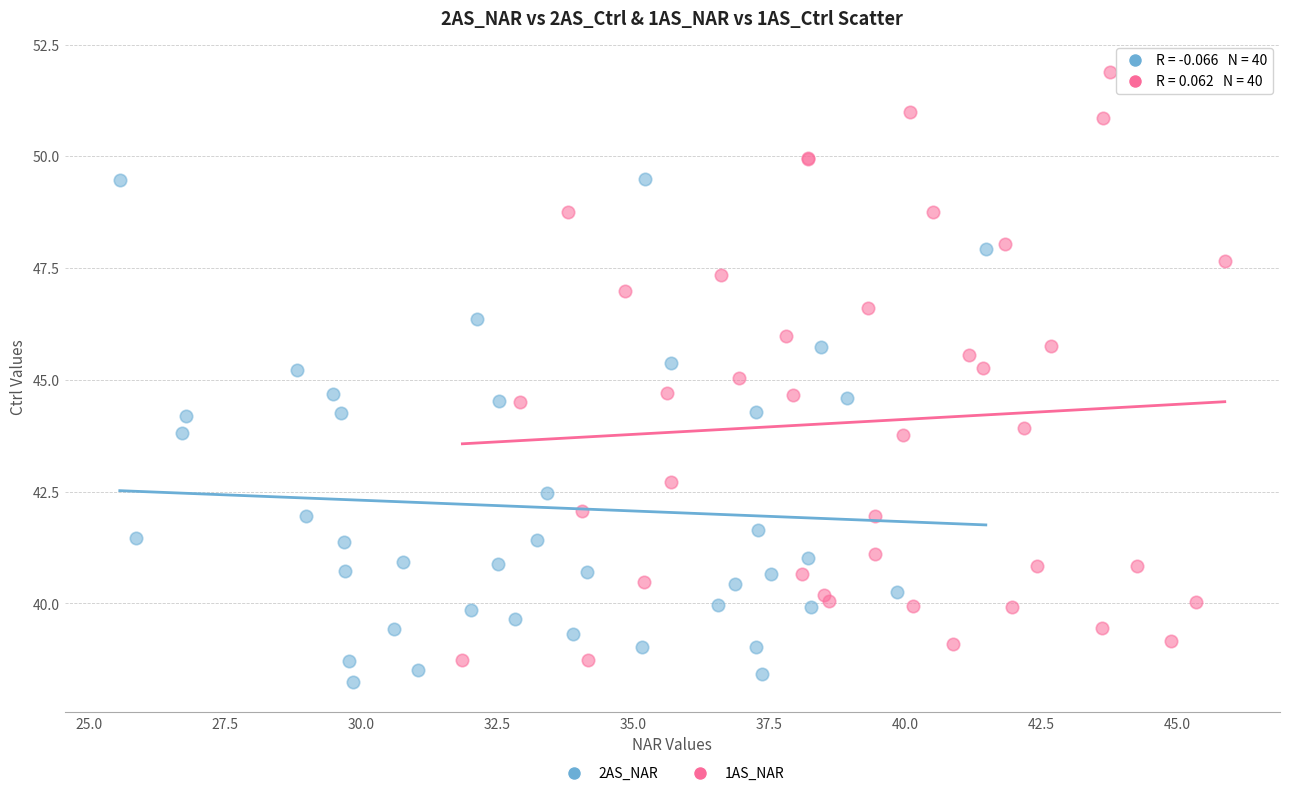

Which series has the largest Y range (max minus min)?

1AS_NAR